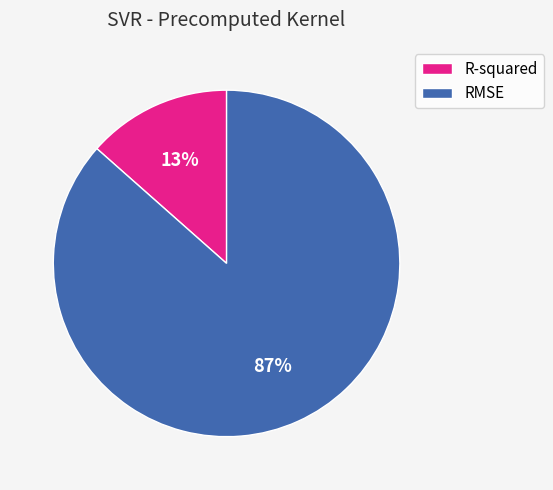

Does any single category account for the majority?

Yes